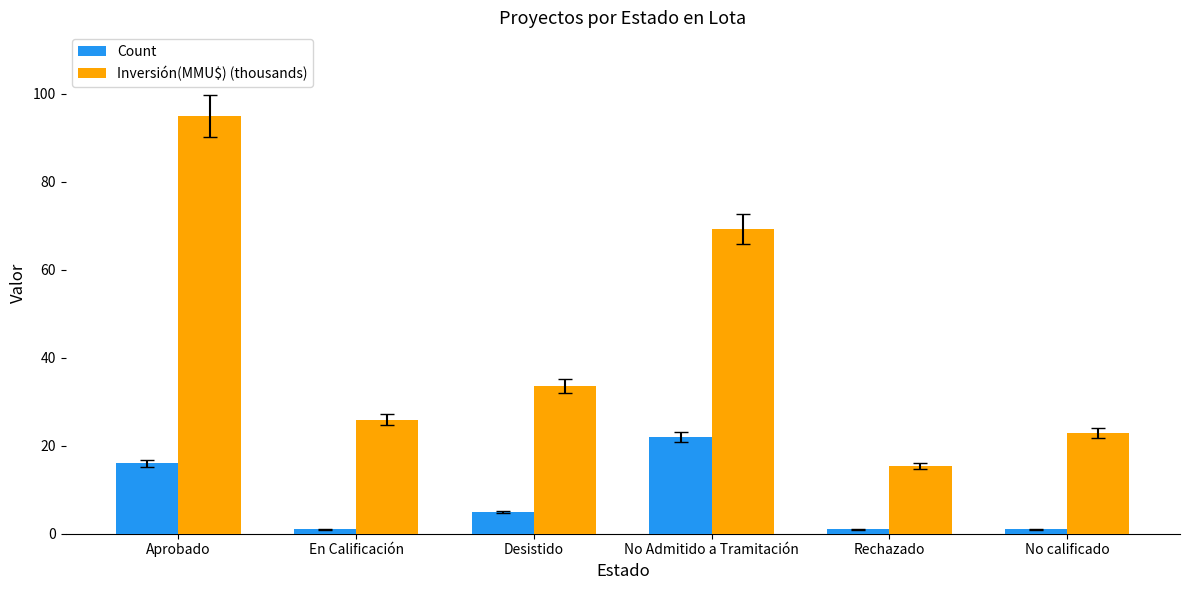

What is the value of the Count bar at the 5th from the left?

1.0